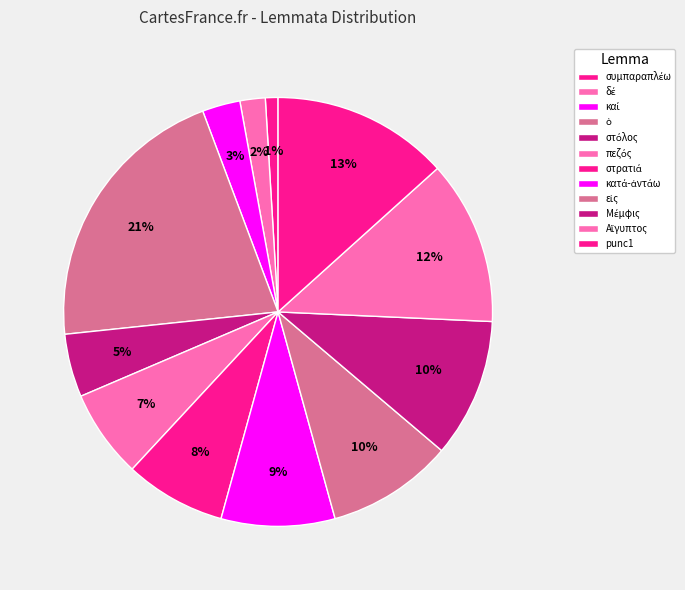

What is the total percentage of ὁ and Αἴγυπτος?

23.8%